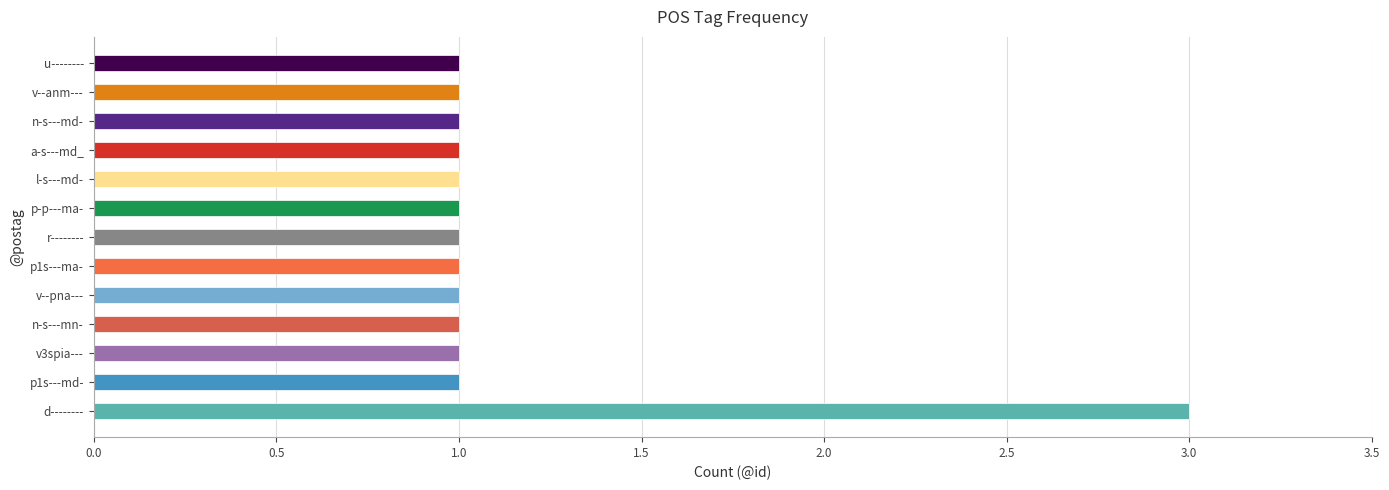

Reading bottom to top, transcribe all the data shown in this chart.

3	1	1	1	1	1	1	1	1	1	1	1	1